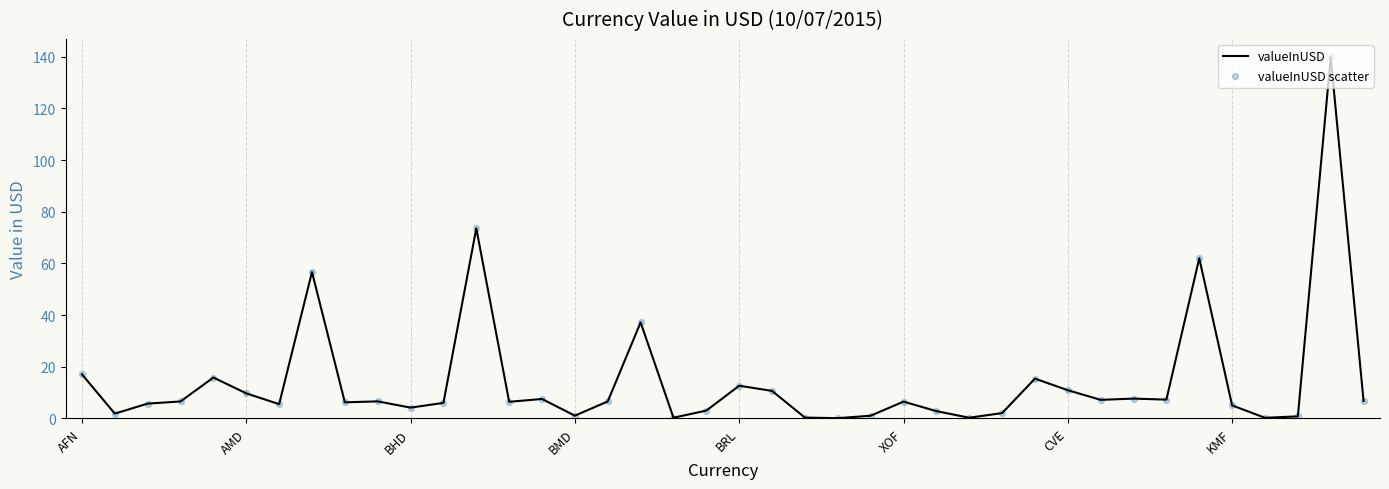

What is the greatest value displayed?

139.9